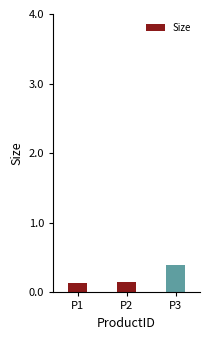

How many distinct data groups are displayed?

1